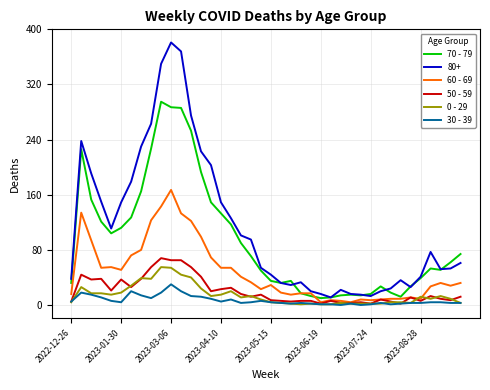

Which series has the largest range (max minus min)?

80+